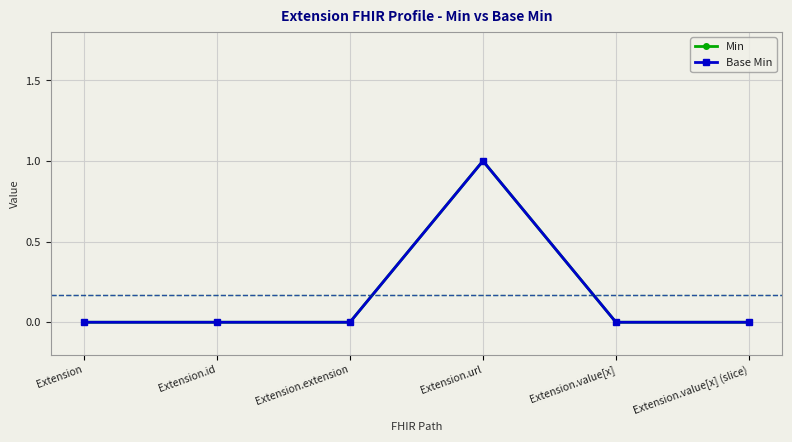

How many Base Min values are between 0 and 1?

6